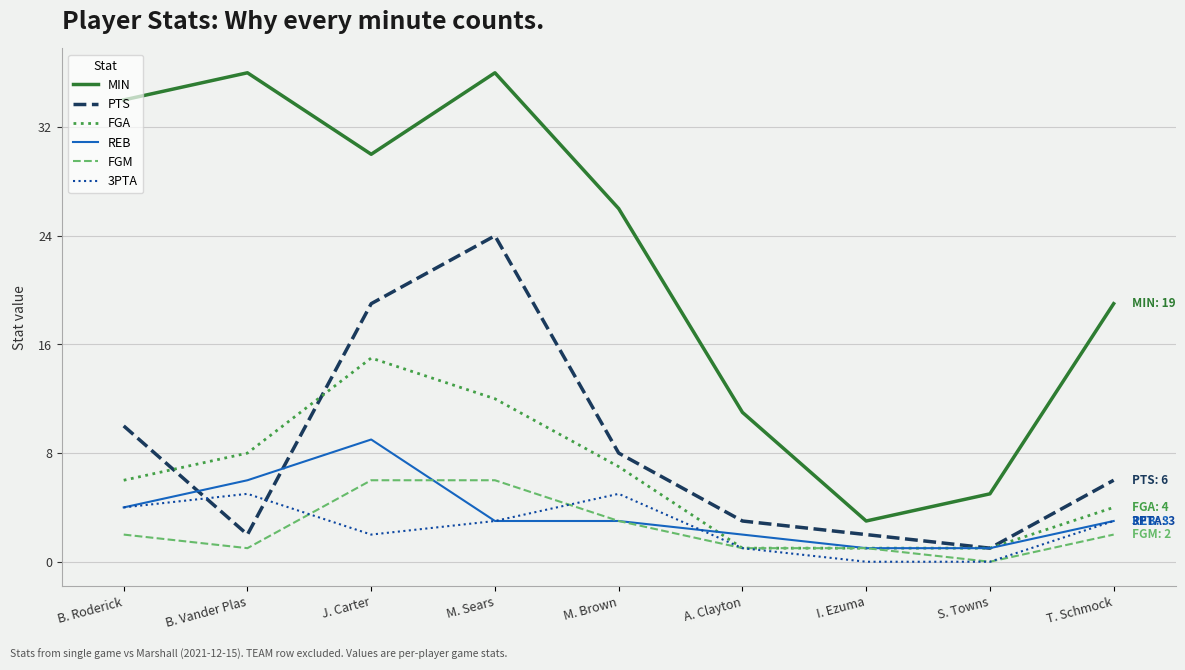

The value of REB at M. Brown is 5. True or false?

False